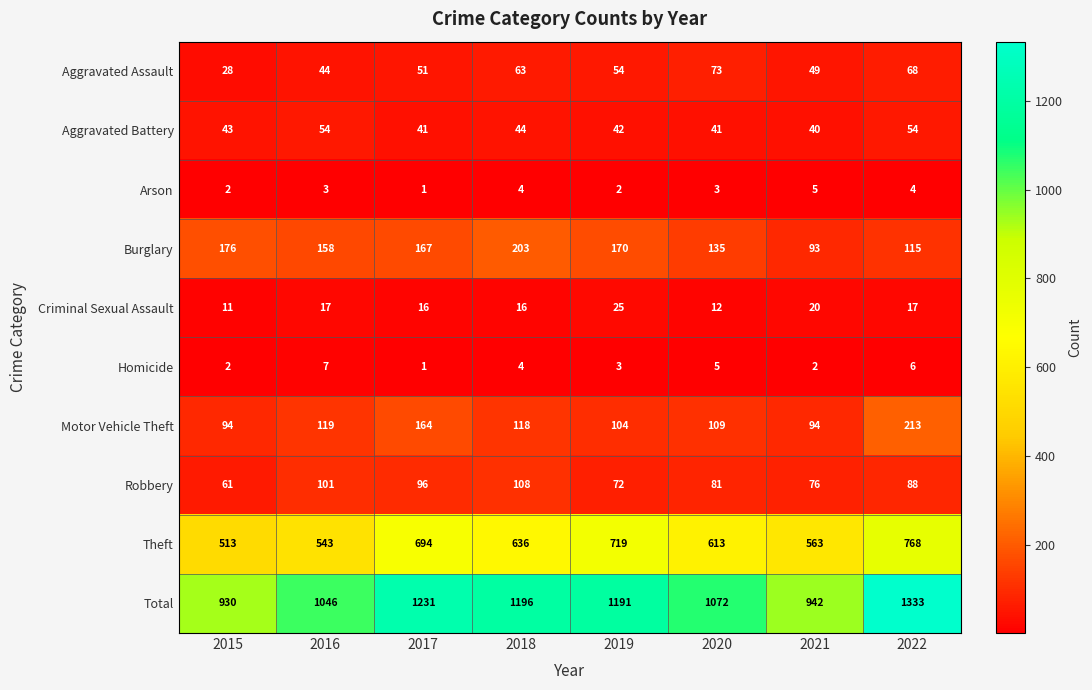

What is the spread (max minus min) of values at 2021?

940